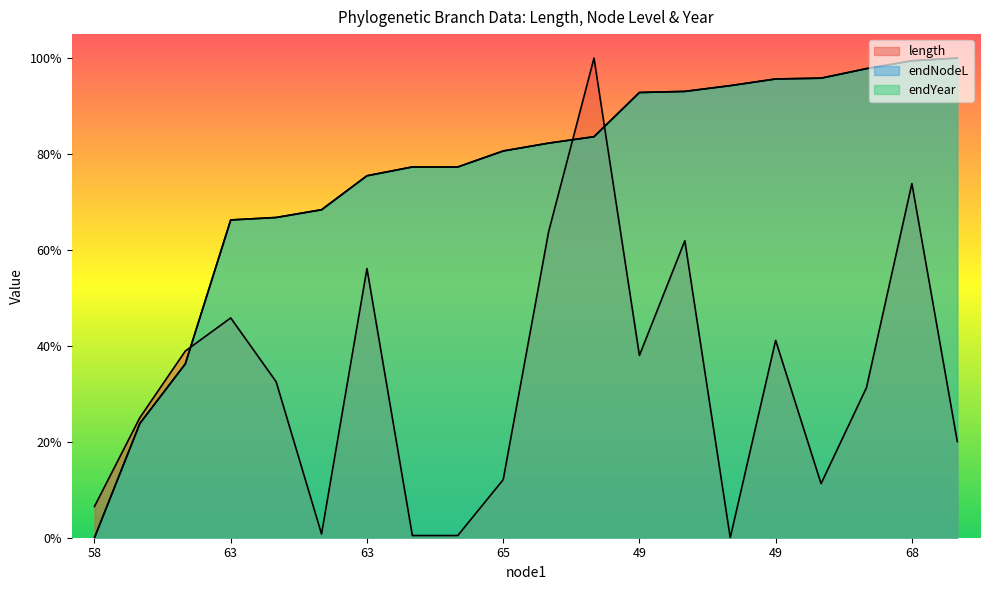

What is the value of the endYear point at the 11th from the left?

0.8